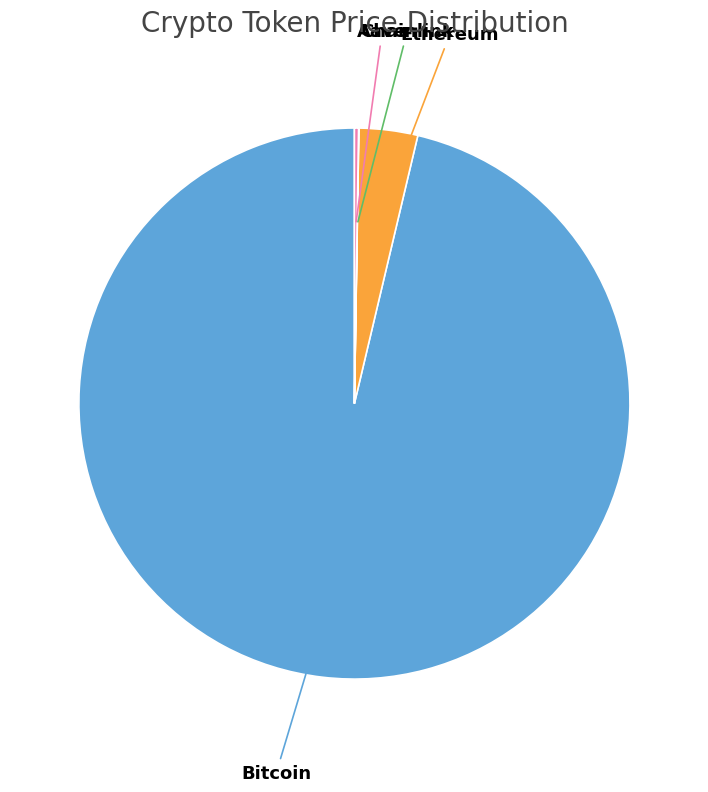

Is there any slice that represents more than half of the pie?

Yes